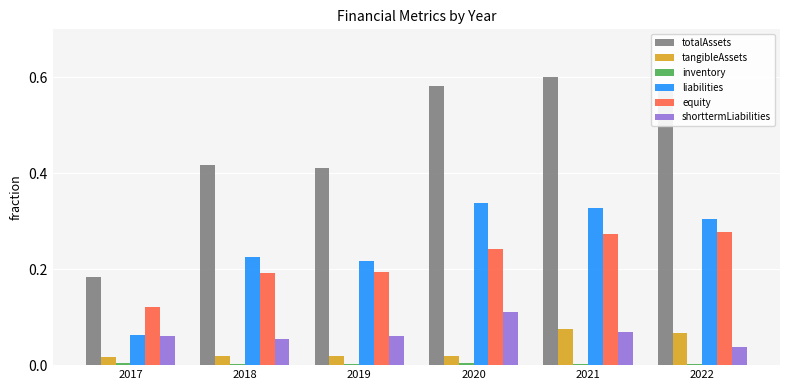

Which series has the largest total across all categories?

totalAssets